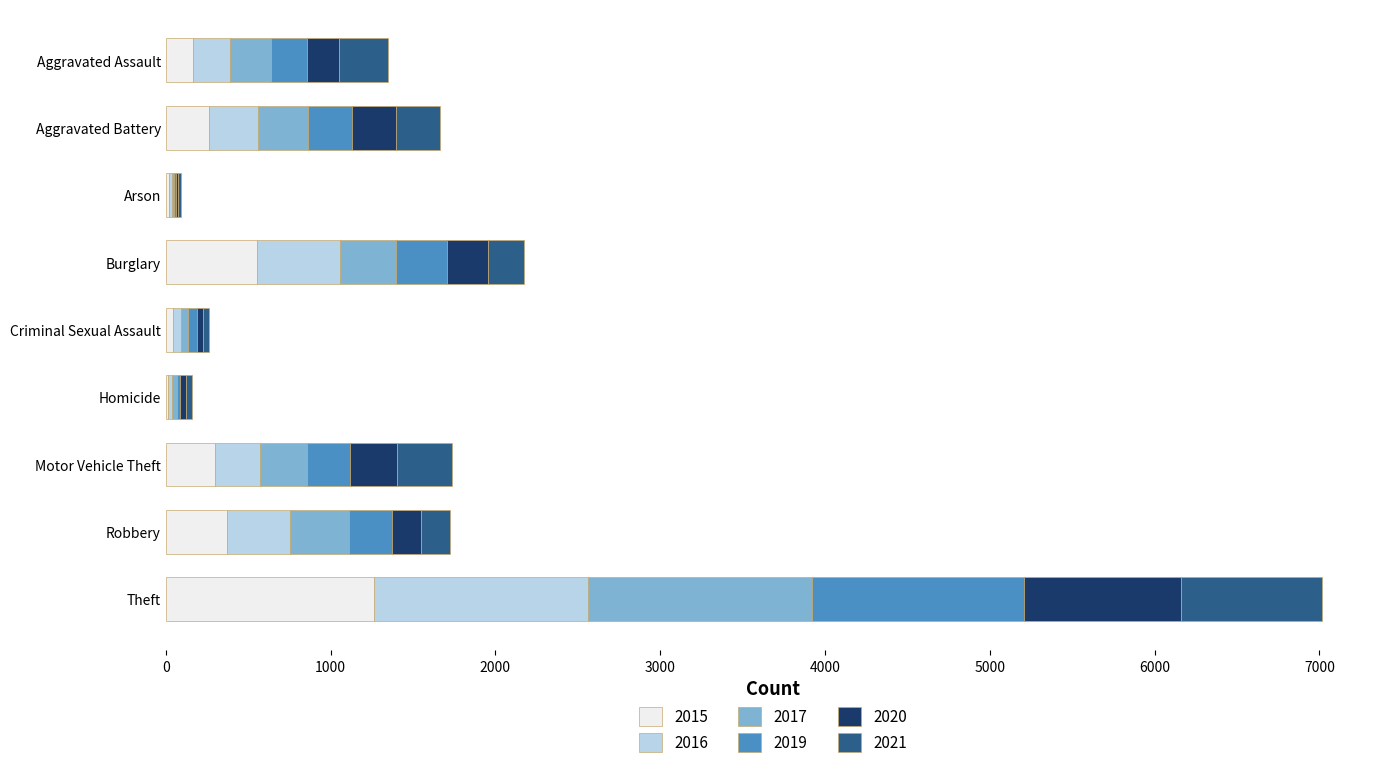

What is the total value across all series at Motor Vehicle Theft?

1737